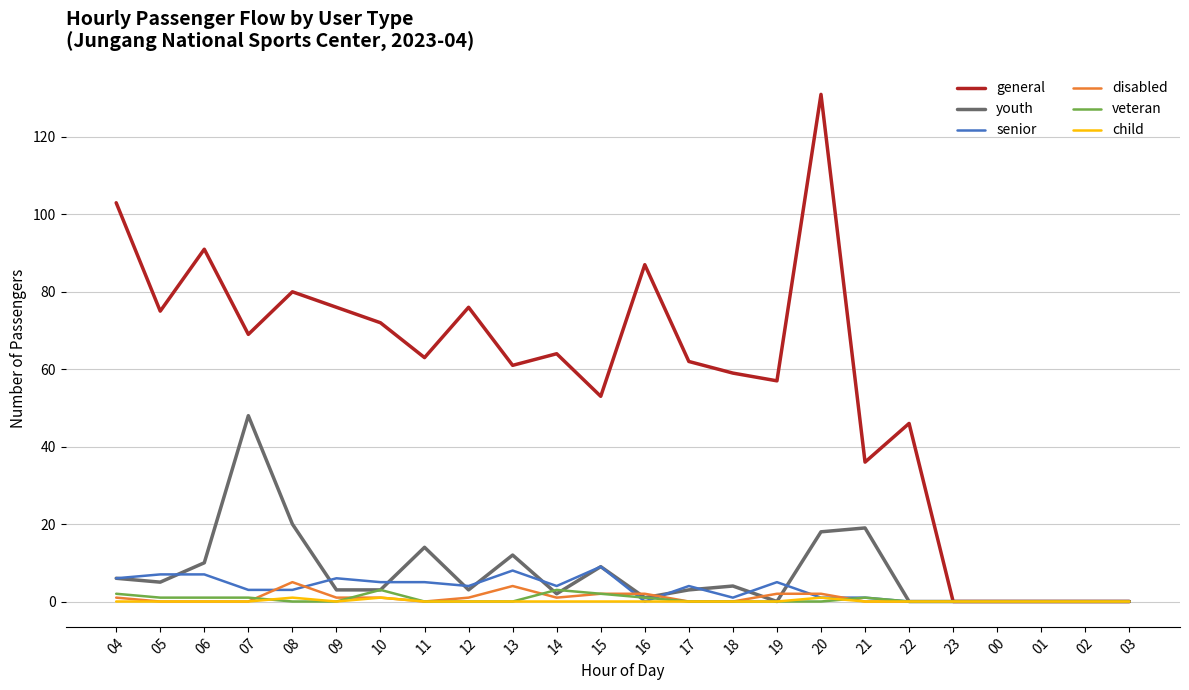

How many lines are shown in the chart?

6